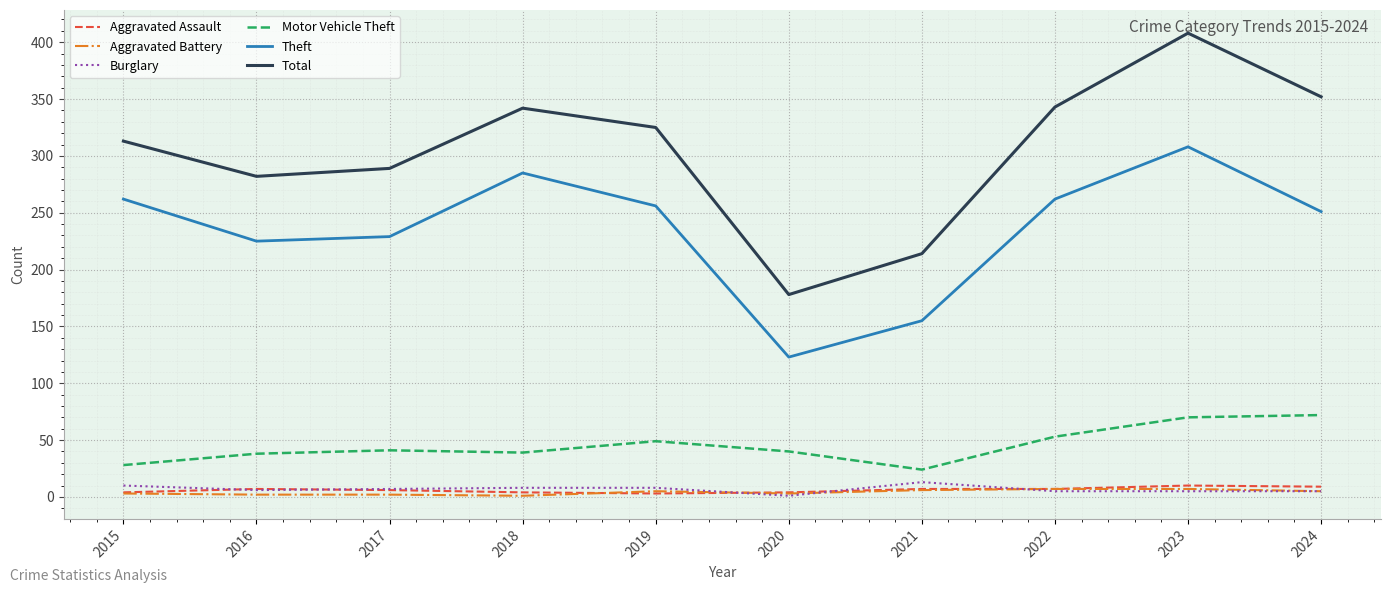

What is the highest value of the Theft series?

308